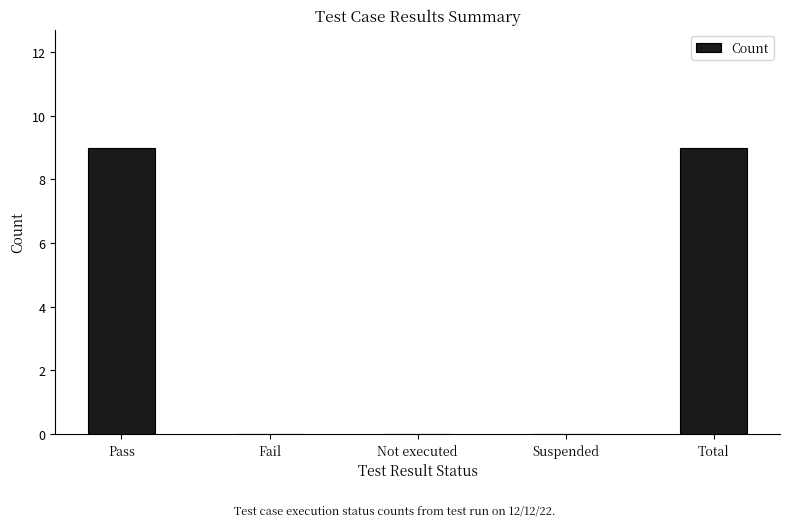

What is the sum of all values?

18